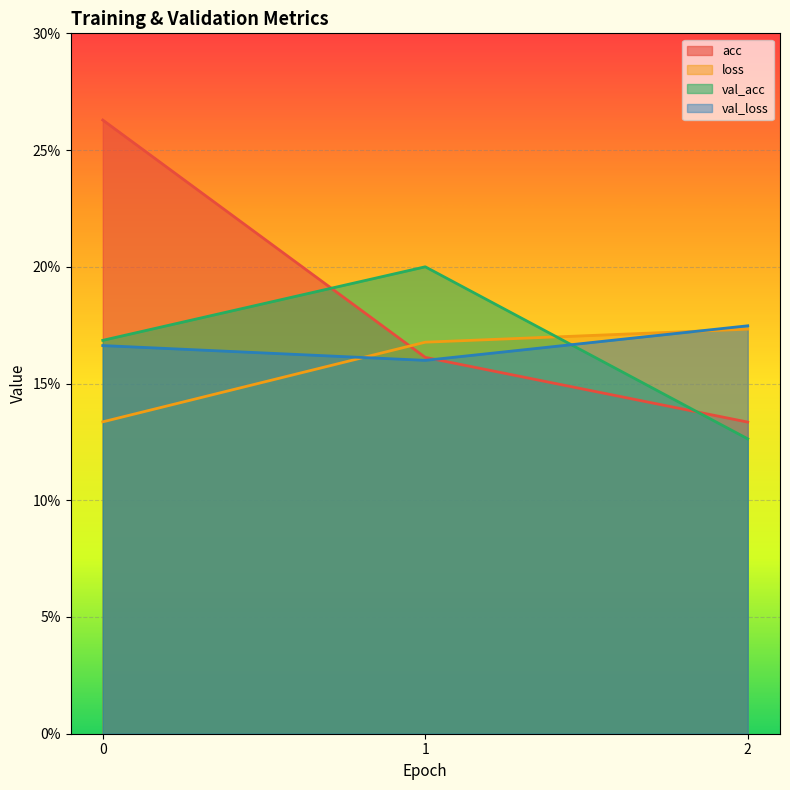

What is the smallest value displayed?

0.1